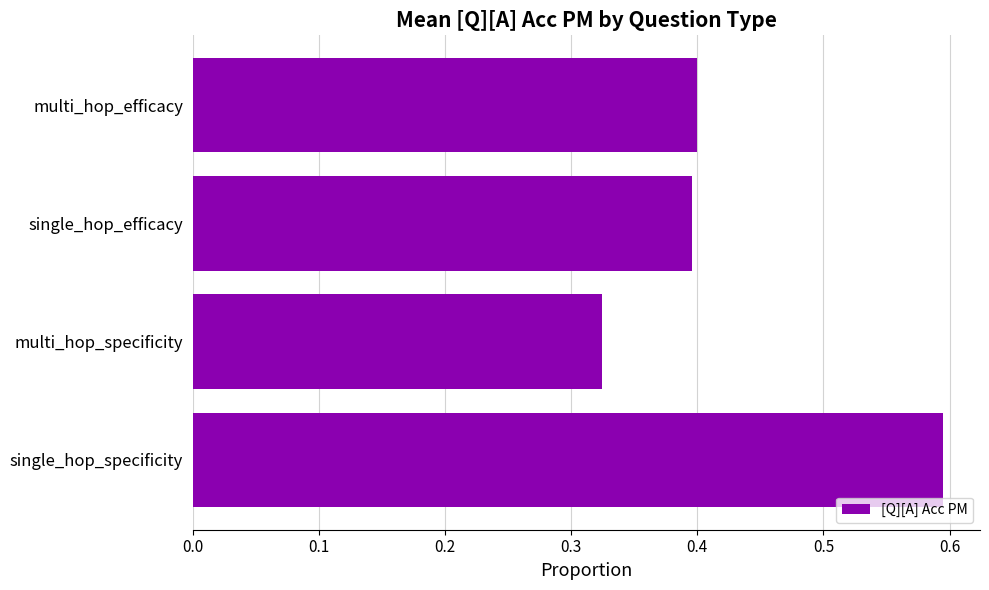

Is it true that the value at multi_hop_specificity is 0.6?

False